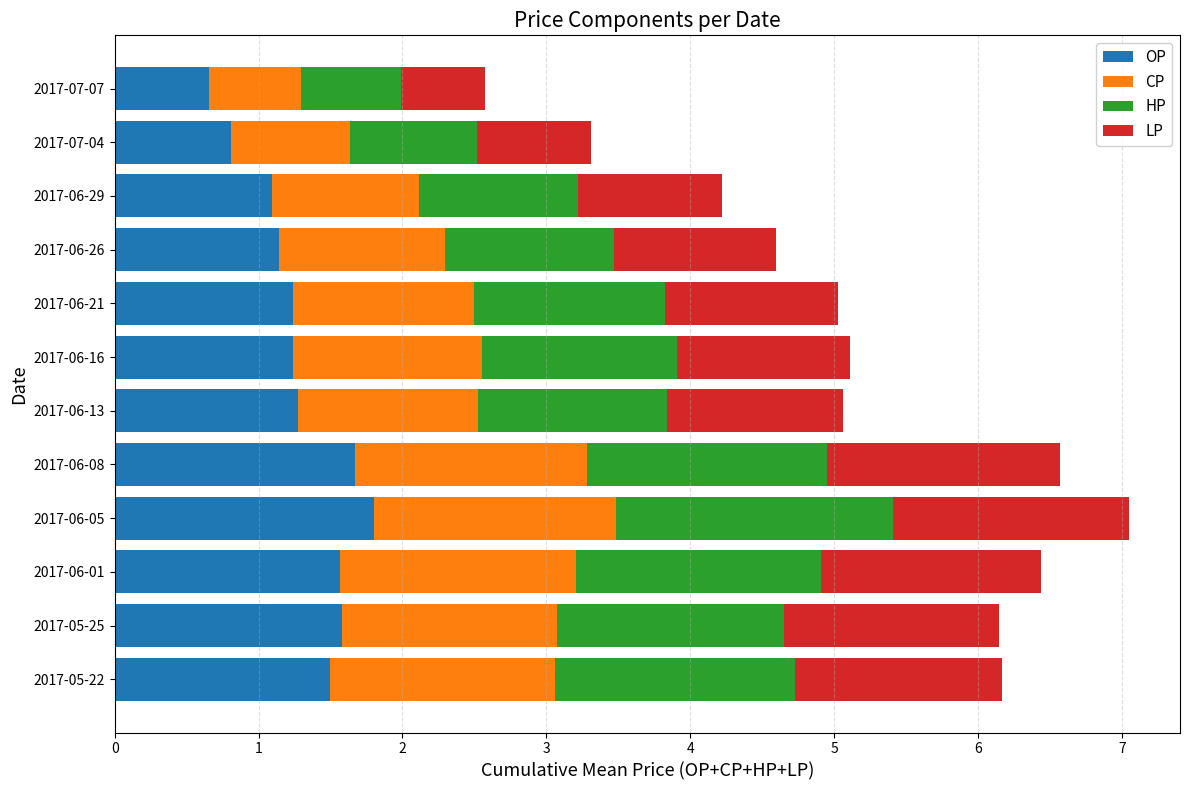

What is the total value across all series at 2017-07-07?

2.6